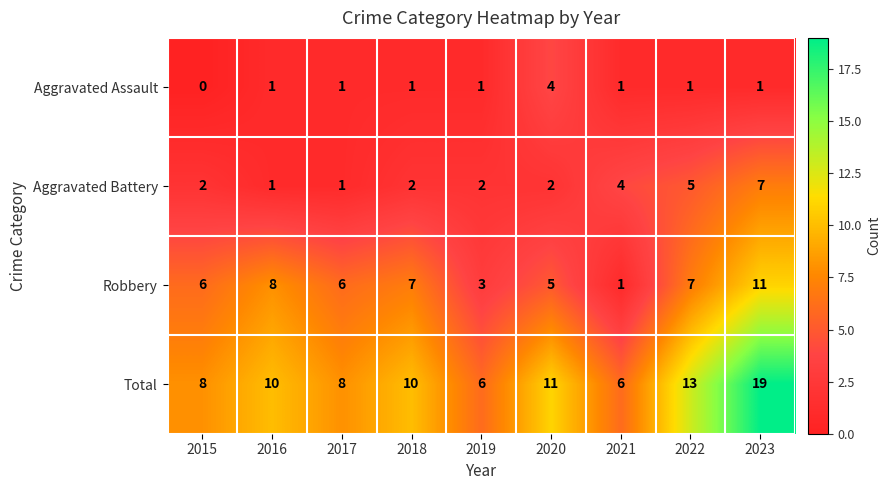

Which category has the lowest value in the Aggravated Assault series?

2015